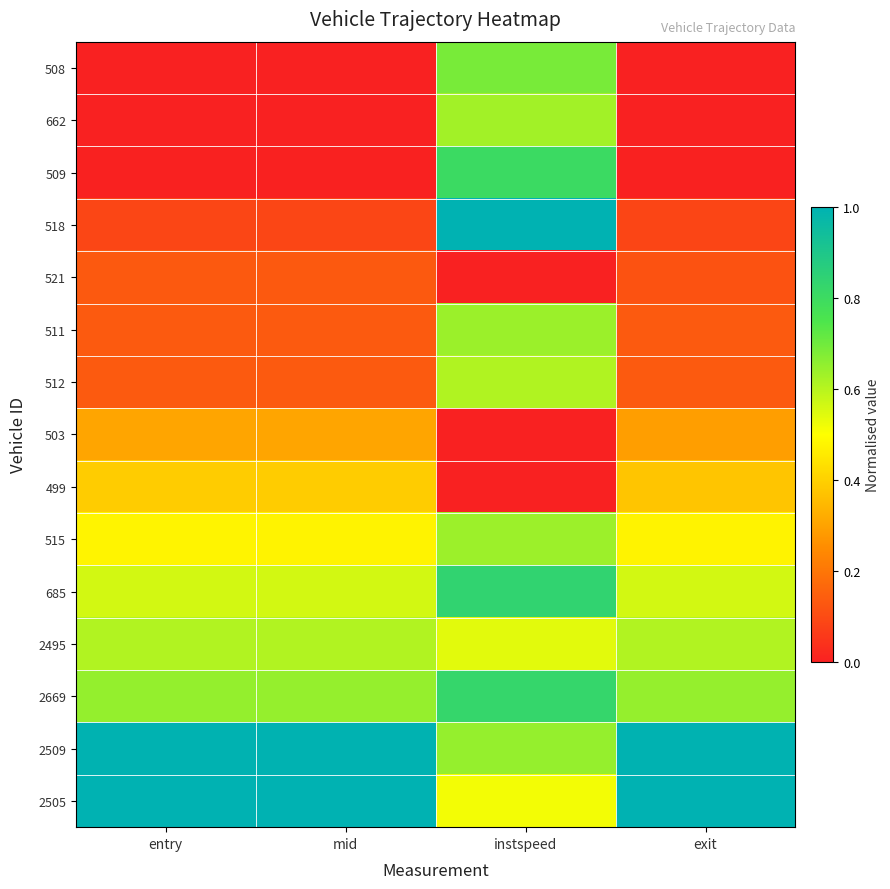

Reading left to right, transcribe all the data shown in this chart.

508: entry=0.0	mid=0.0	instspeed=0.7	exit=0.0
662: entry=0.0	mid=0.0	instspeed=0.6	exit=0.0
509: entry=0.0	mid=0.0	instspeed=0.8	exit=0.0
518: entry=0.1	mid=0.1	instspeed=1.0	exit=0.1
521: entry=0.1	mid=0.1	instspeed=0.0	exit=0.1
511: entry=0.1	mid=0.1	instspeed=0.6	exit=0.1
512: entry=0.1	mid=0.1	instspeed=0.6	exit=0.1
503: entry=0.3	mid=0.3	instspeed=0.0	exit=0.3
499: entry=0.4	mid=0.4	instspeed=0.0	exit=0.4
515: entry=0.5	mid=0.5	instspeed=0.6	exit=0.5
685: entry=0.6	mid=0.6	instspeed=0.8	exit=0.6
2495: entry=0.6	mid=0.6	instspeed=0.5	exit=0.6
2669: entry=0.6	mid=0.6	instspeed=0.8	exit=0.6
2509: entry=1.0	mid=1.0	instspeed=0.6	exit=1.0
2505: entry=1.0	mid=1.0	instspeed=0.5	exit=1.0